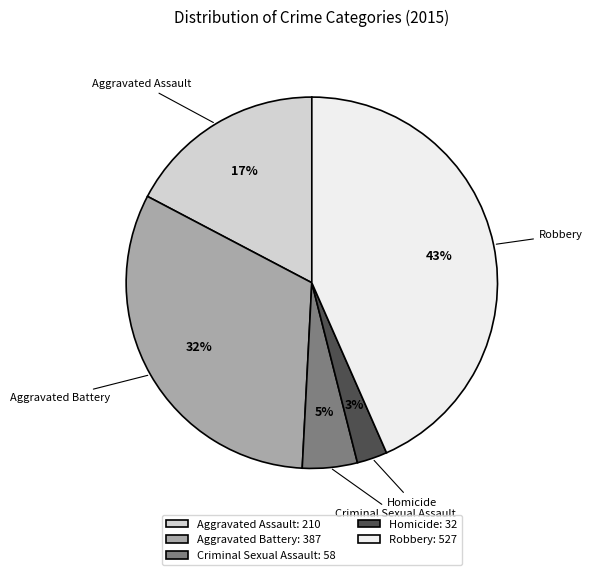

To the nearest percent, what percentage of the pie is Aggravated Assault?

17%